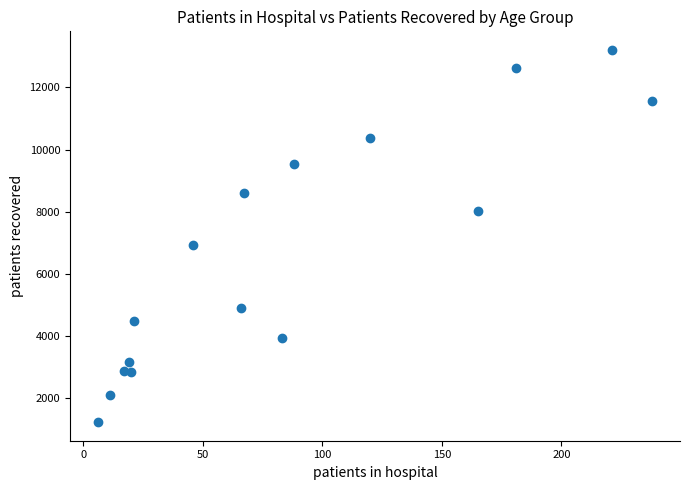

What Y value in the scatter plot is closest to 7214?

6931